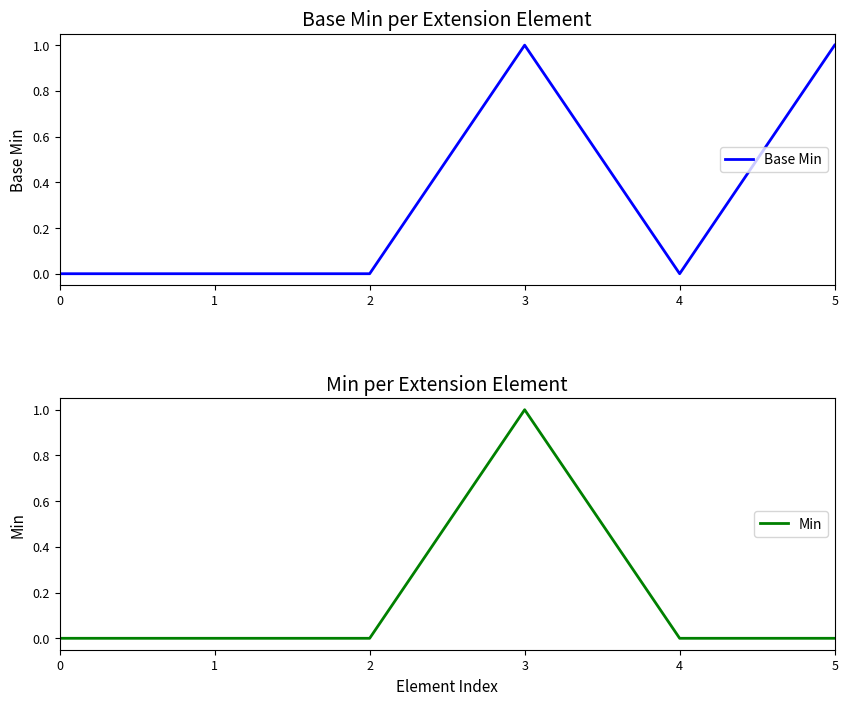

Rank the series at 0 from highest to lowest value.

Base Min, Min